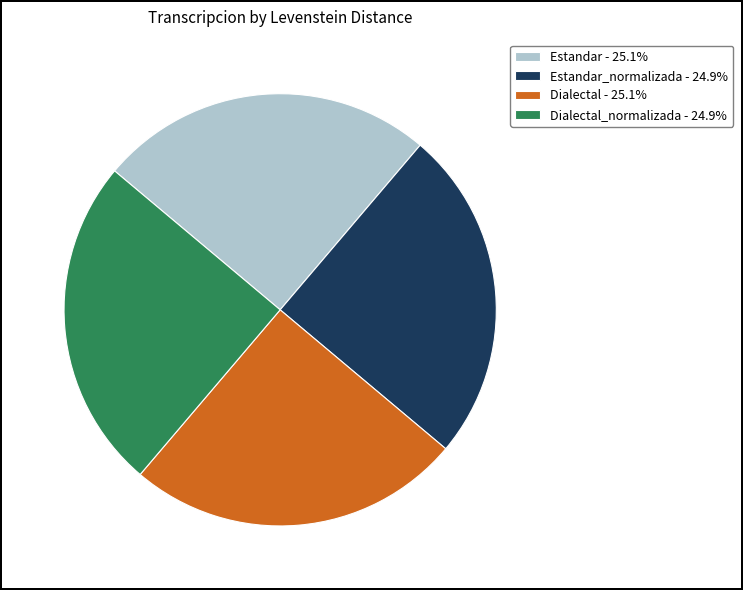

Approximately how many times larger is the value at Estandar - 25.1% compared to Estandar_normalizada - 24.9%?

1.0